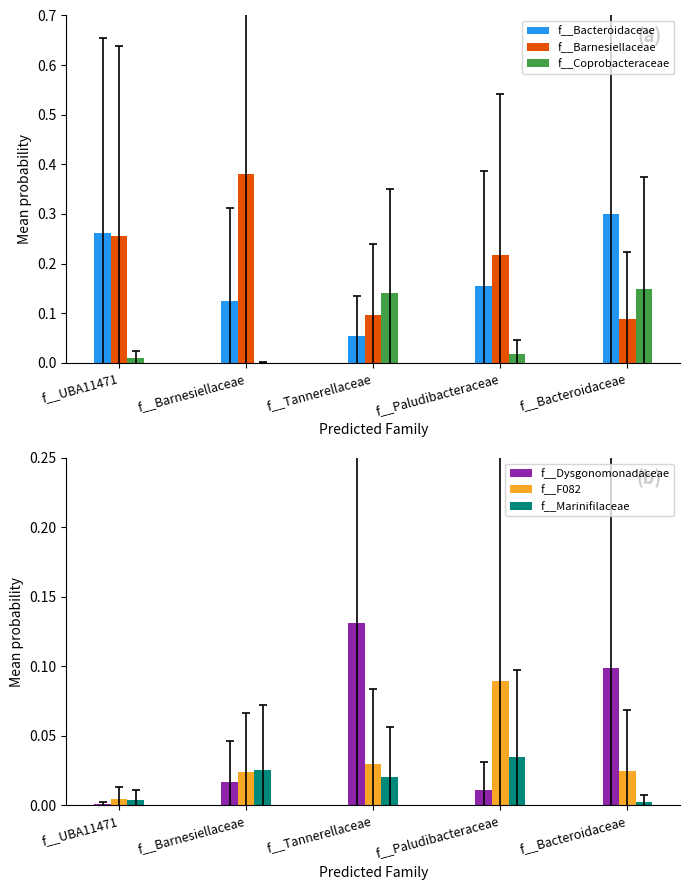

List the series in order of their peak value, highest first.

f__Barnesiellaceae, f__Bacteroidaceae, f__Coprobacteraceae, f__Dysgonomonadaceae, f__F082, f__Marinifilaceae